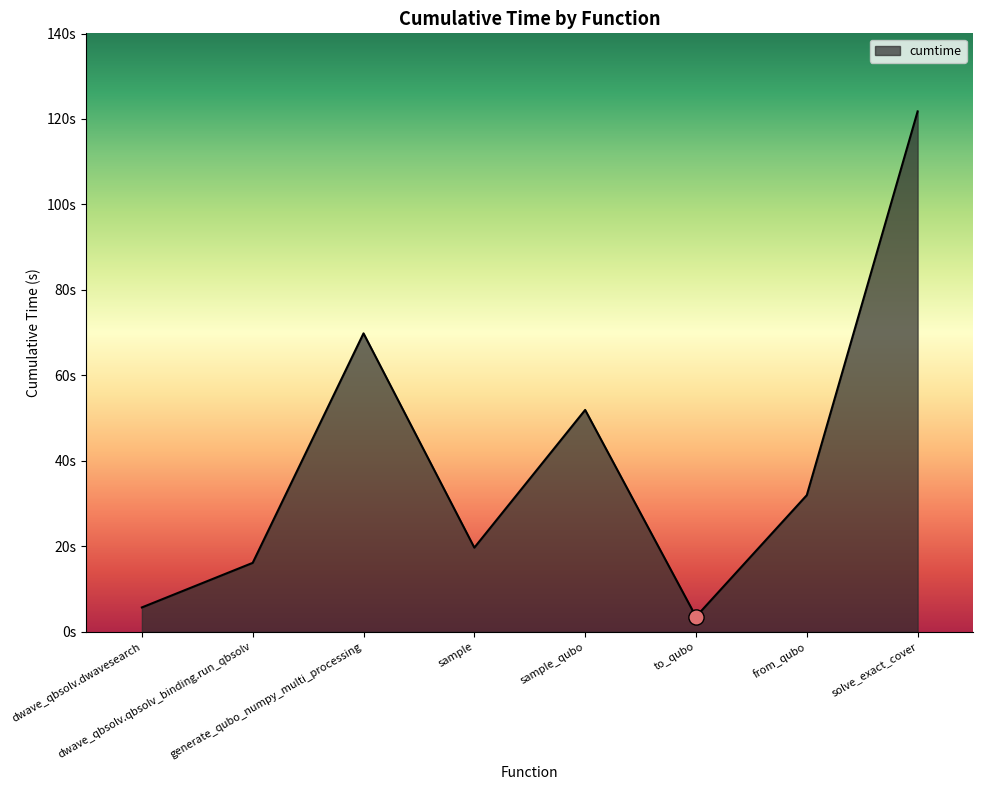

Which has a higher value, from_qubo or solve_exact_cover?

solve_exact_cover